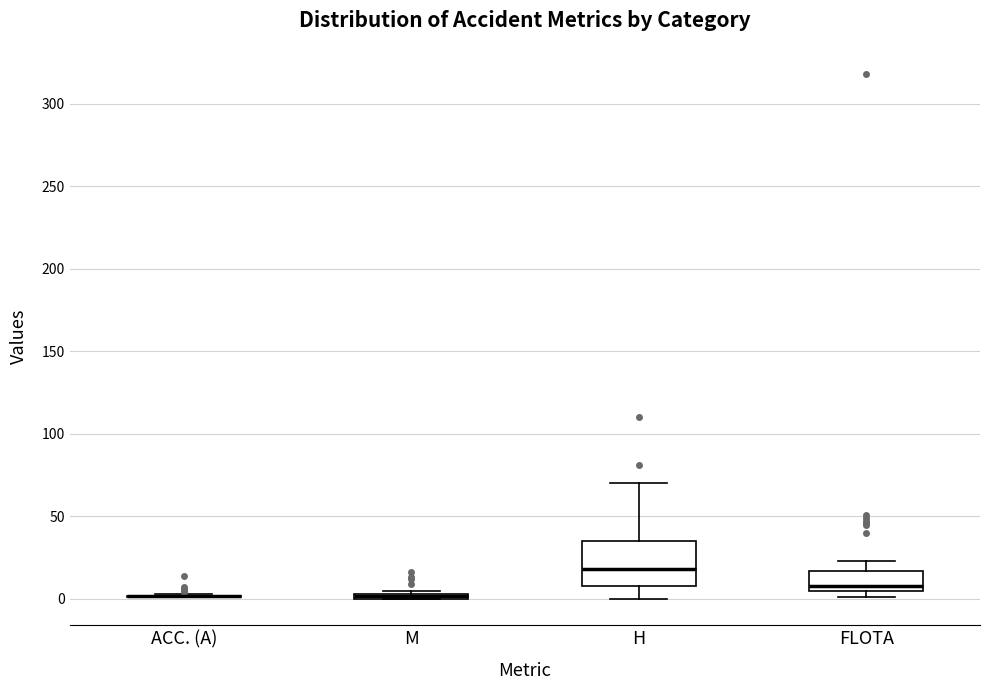

Where is the upper edge of the box for FLOTA on the y-axis? The values are not printed on the chart, so give them approximately, as read against the axis.

15